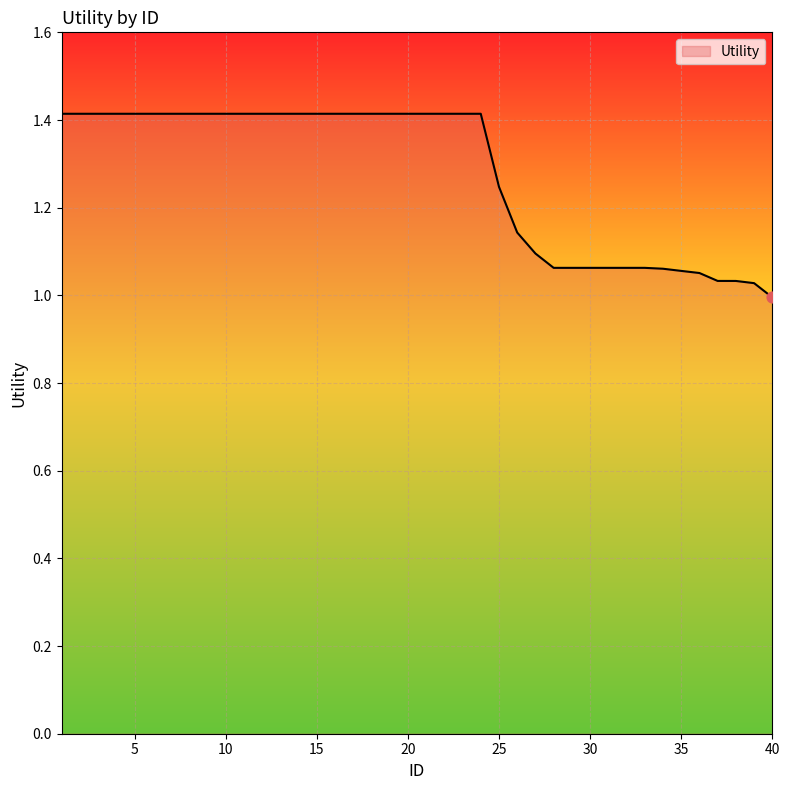

What is the greatest value displayed?

1.4